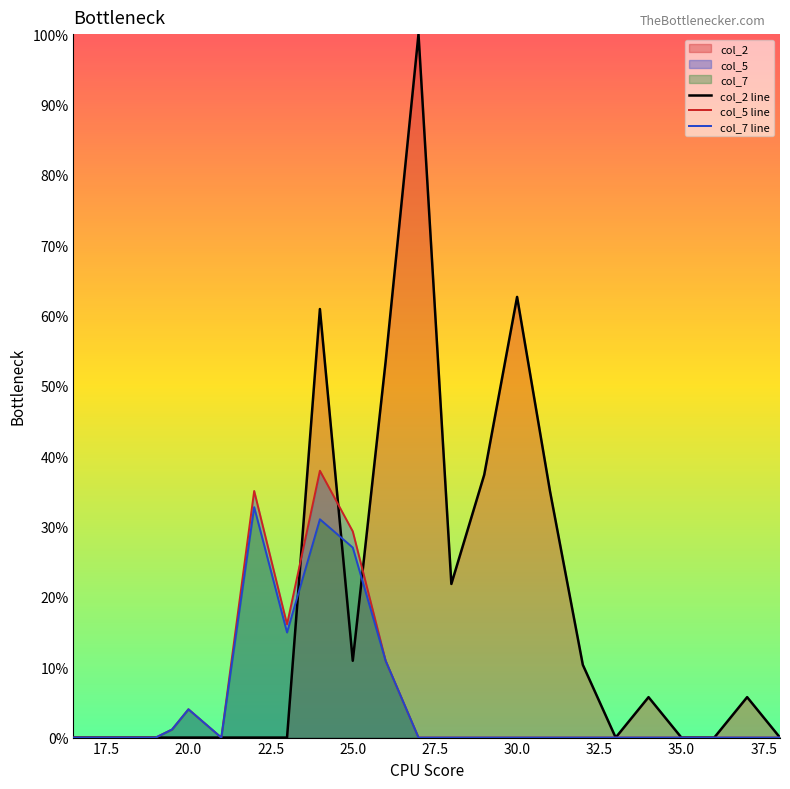

List the series in order of their peak value, lowest first.

col_7 line, col_5 line, col_2 line